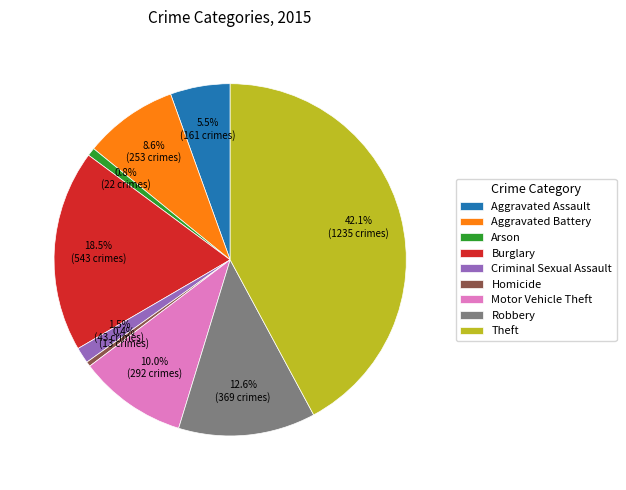

Combined, do Criminal Sexual Assault and Aggravated Battery account for over 50%?

No